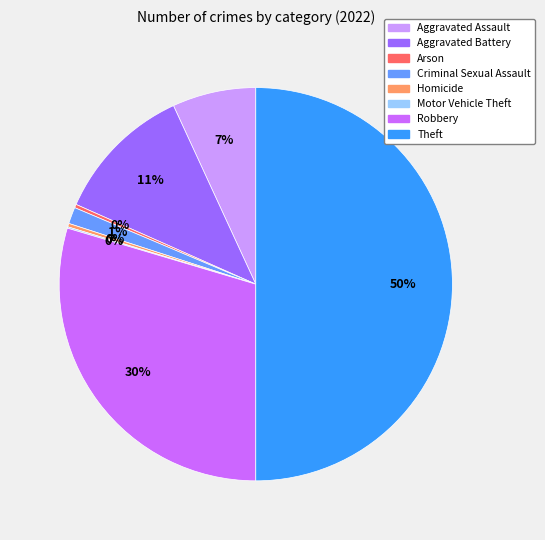

To the nearest percent, what is the average slice percentage?

12%